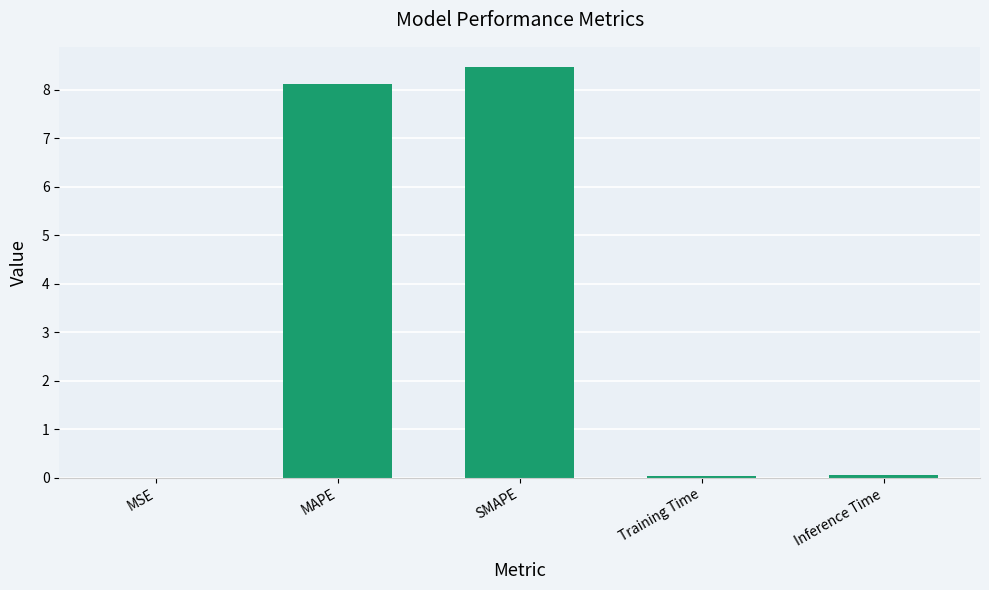

Which category has the highest value across all series?

SMAPE